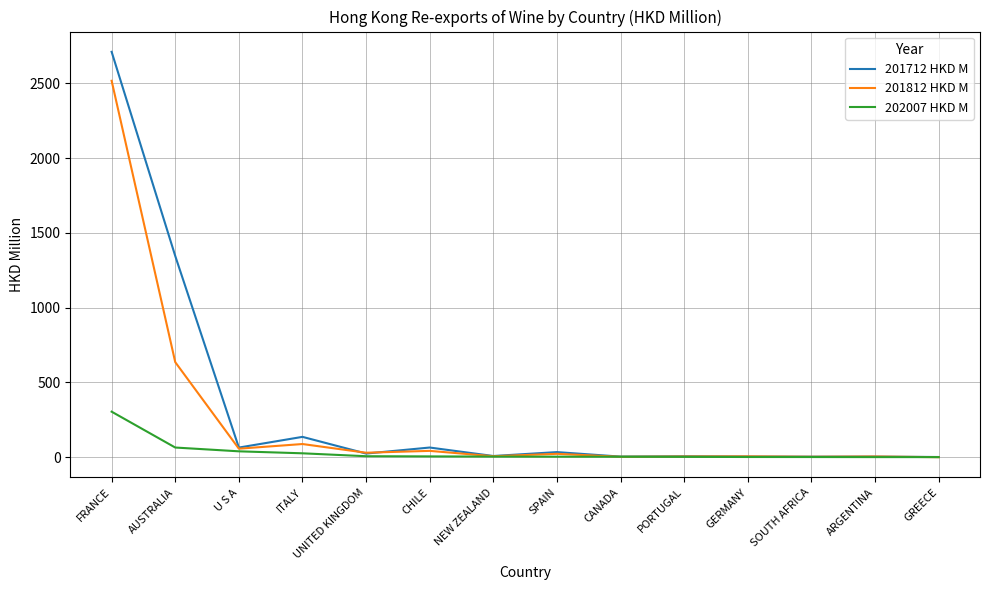

Rank the series by their average value, from highest to lowest.

201712 HKD M, 201812 HKD M, 202007 HKD M